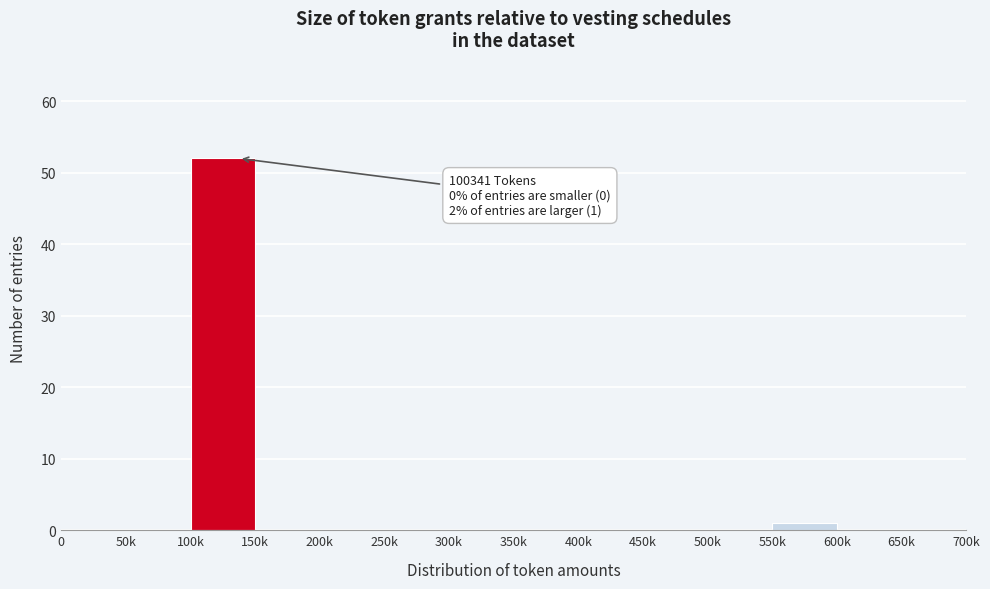

Reading right to left, extract all data points from this chart.

650k=0	600k=0	550k=1	500k=0	450k=0	400k=0	350k=0	300k=0	250k=0	200k=0	150k=0	100k=52	50k=0	0=0